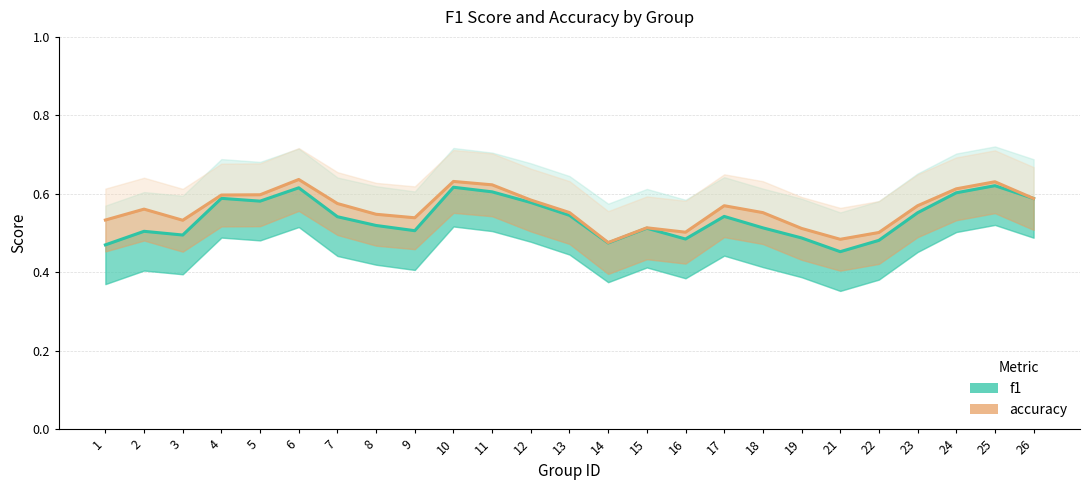

At 9, list the series in order from smallest to largest.

f1, accuracy